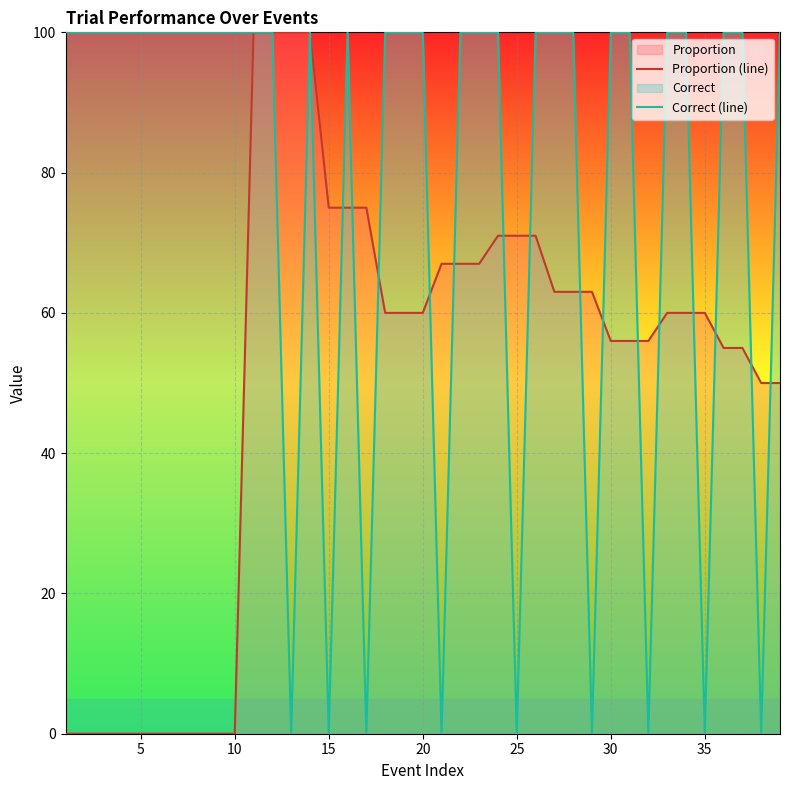

Between 5 and 26, which series saw the biggest shift?

Proportion (line)